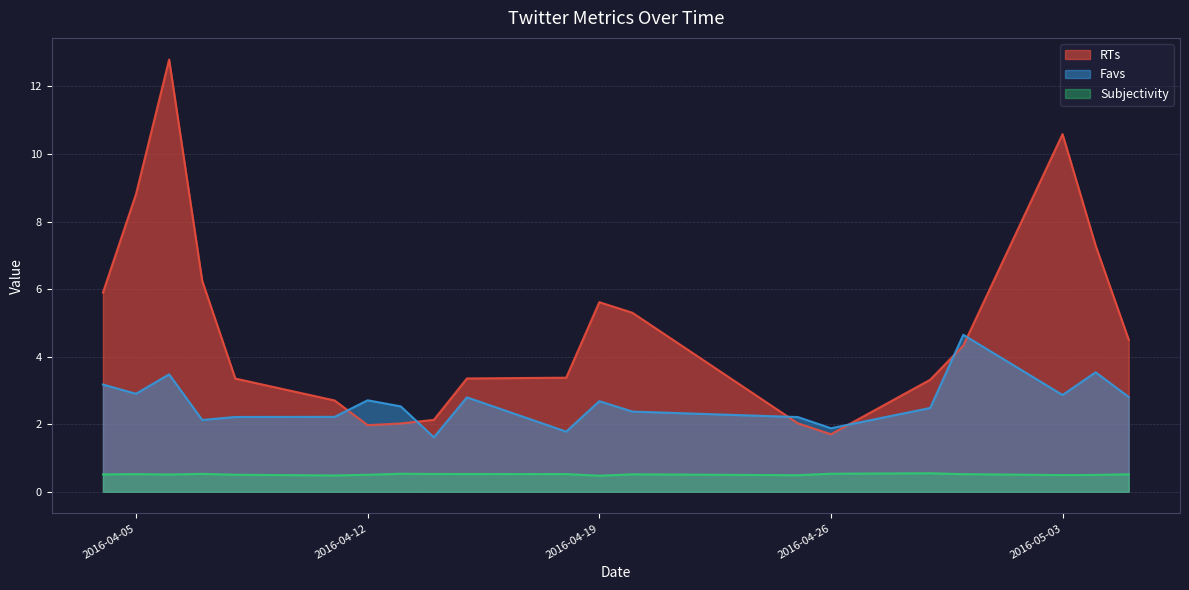

Where does the Favs series first go above 2?

2016-04-04